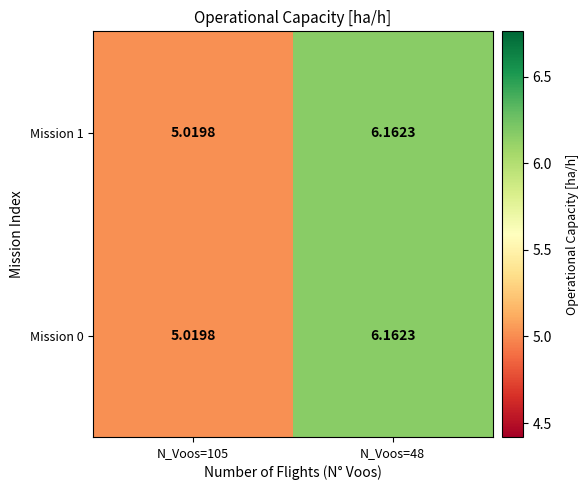

Is the value of Mission 0 at N_Voos=105 greater than the value of Mission 1 at N_Voos=48?

No